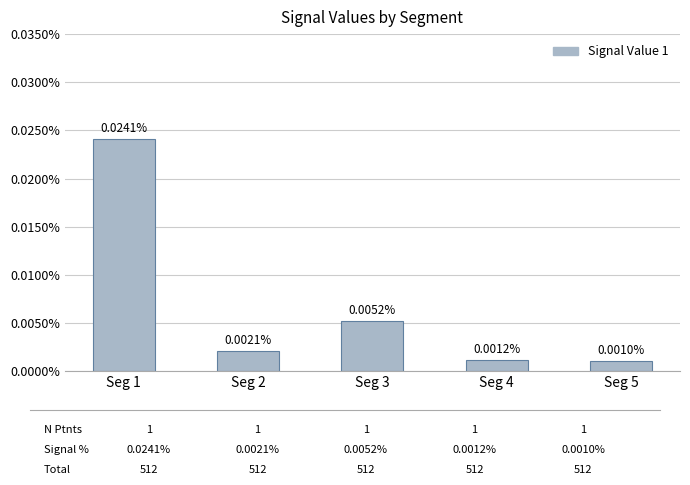

The value at Seg 2 is 0.0. True or false?

True